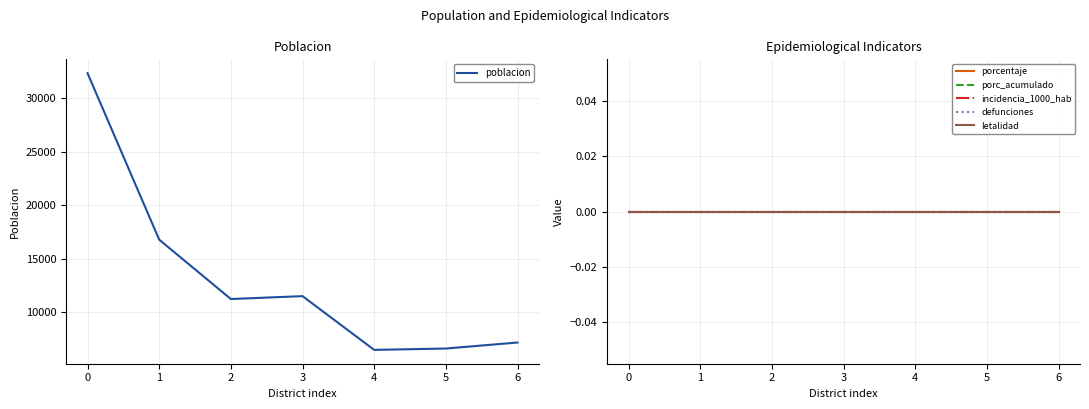

Reading left to right, what are all the values shown in this chart?

poblacion: 32369	16775	11215	11487	6452	6579	7142
porcentaje: 0	0	0	0	0	0	0
porc_acumulado: 0	0	0	0	0	0	0
incidencia_1000_hab: 0	0	0	0	0	0	0
defunciones: 0	0	0	0	0	0	0
letalidad: 0	0	0	0	0	0	0